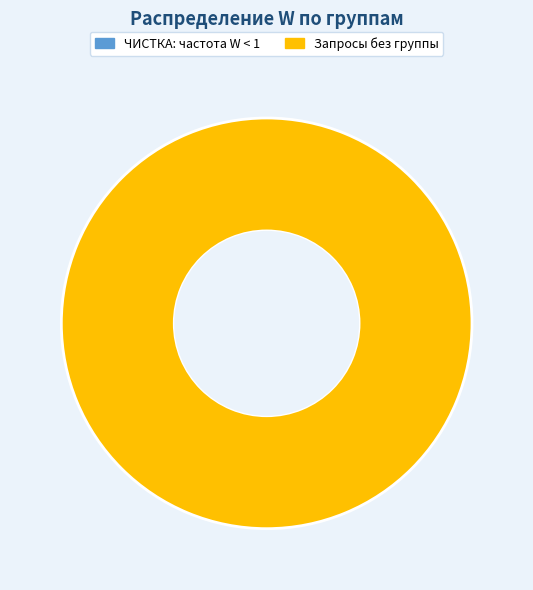

Does any single category account for the majority?

Yes